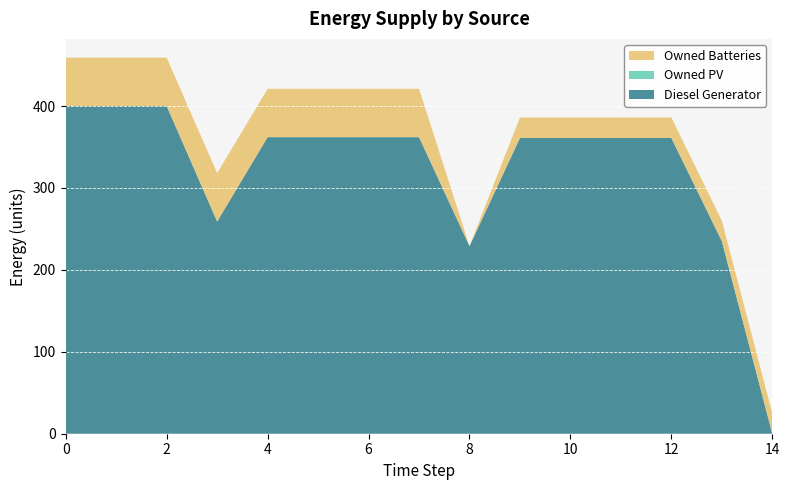

Reading right to left, list all the values displayed in this chart.

Diesel Generator: 14=0	13=235	12=361	11=361	10=361	9=361	8=229	7=362	6=362	5=362	4=362	3=259	2=400	1=400	0=400
Owned PV: 14=0	13=0	12=0	11=0	10=0	9=0	8=0	7=0	6=0	5=0	4=0	3=0	2=0	1=0	0=0
Owned Batteries: 14=25	13=25	12=25	11=25	10=25	9=25	8=0	7=59	6=59	5=59	4=59	3=59	2=59	1=59	0=59